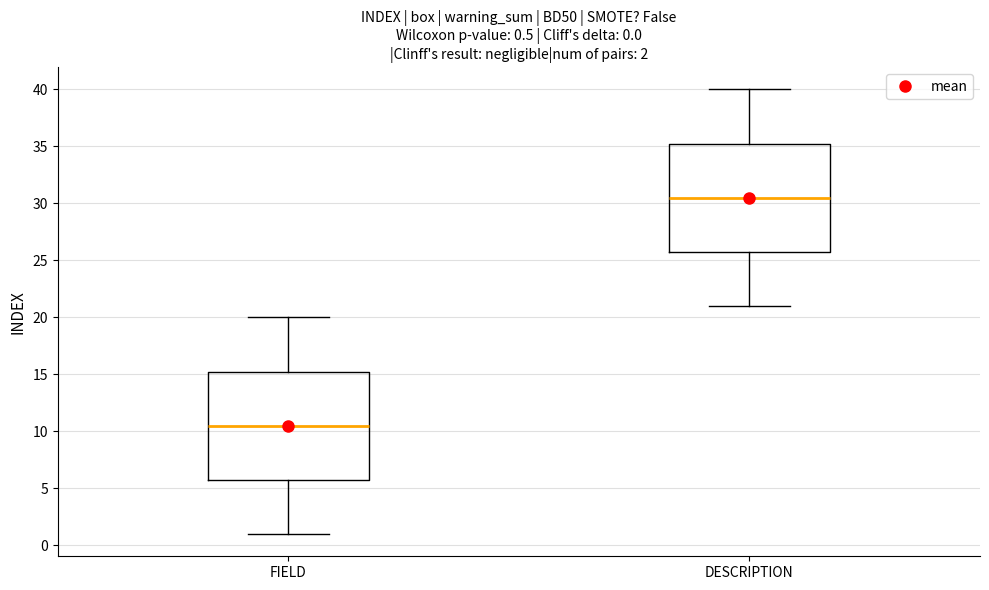

Which box has the highest median line?

DESCRIPTION